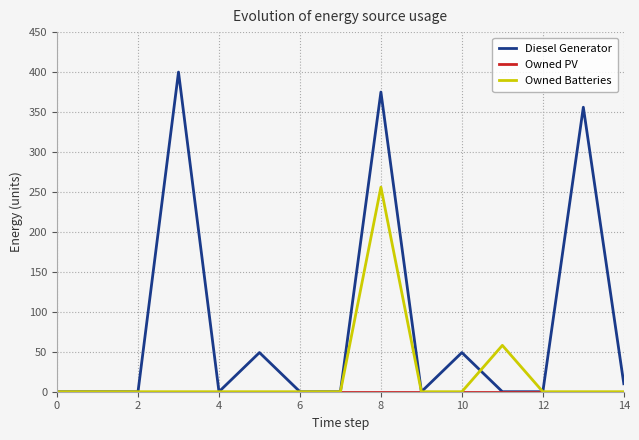

What is the highest value of the Diesel Generator series?

400